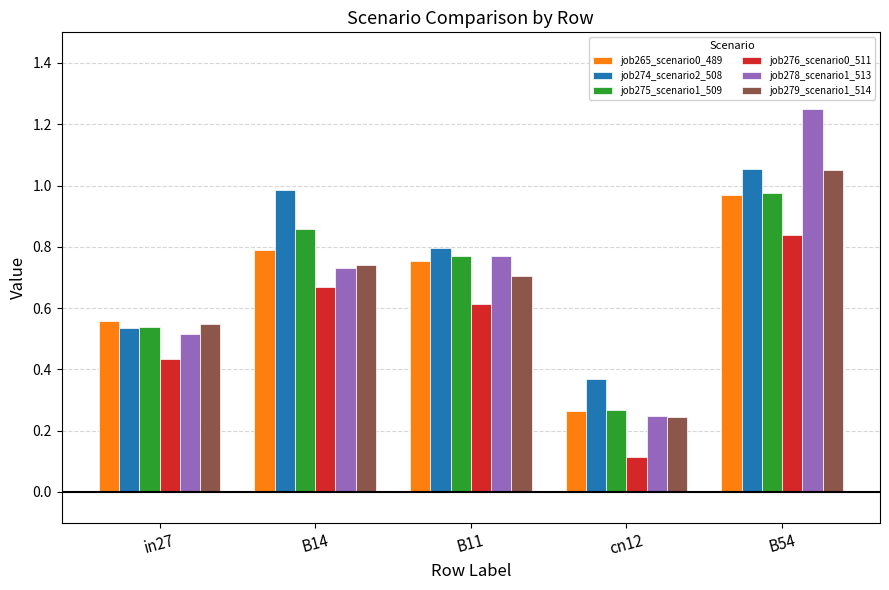

List the labels in order of job279_scenario1_514 value, smallest first.

cn12, in27, B11, B14, B54